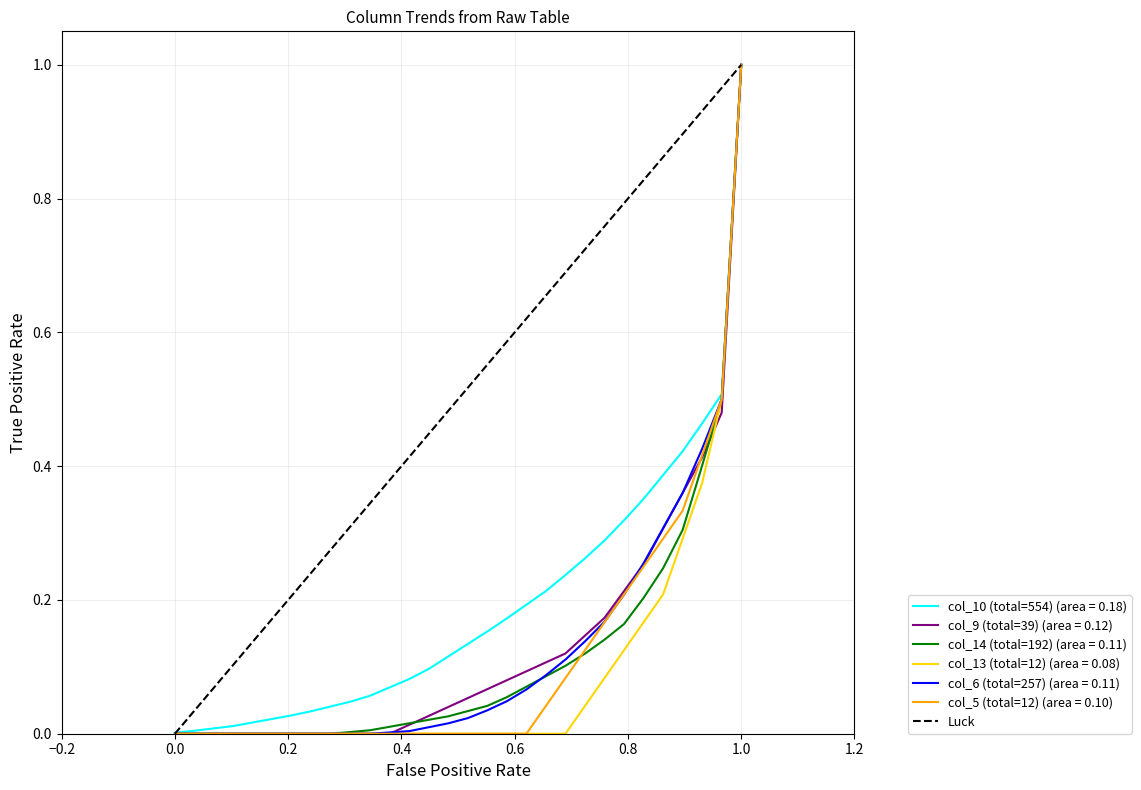

What is the highest value of the col_14 (total=192) (area = 0.11) series?

1.0